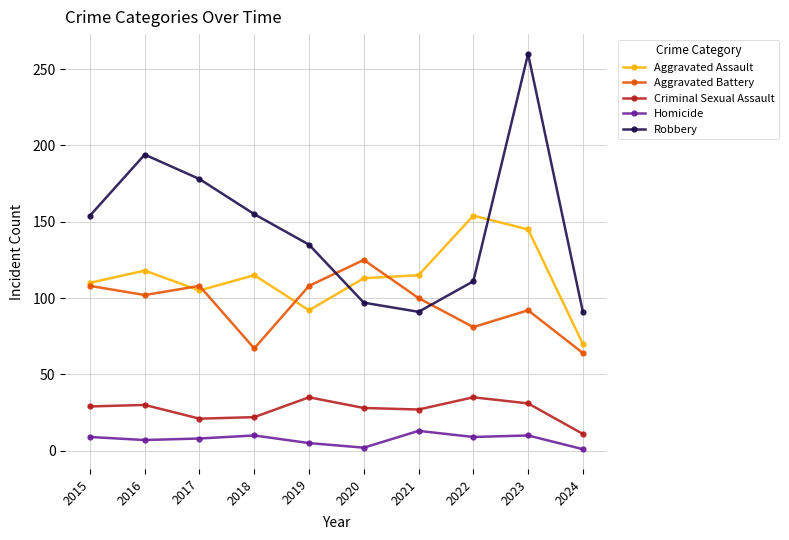

Does the chart display data point markers on the line(s)?

Yes